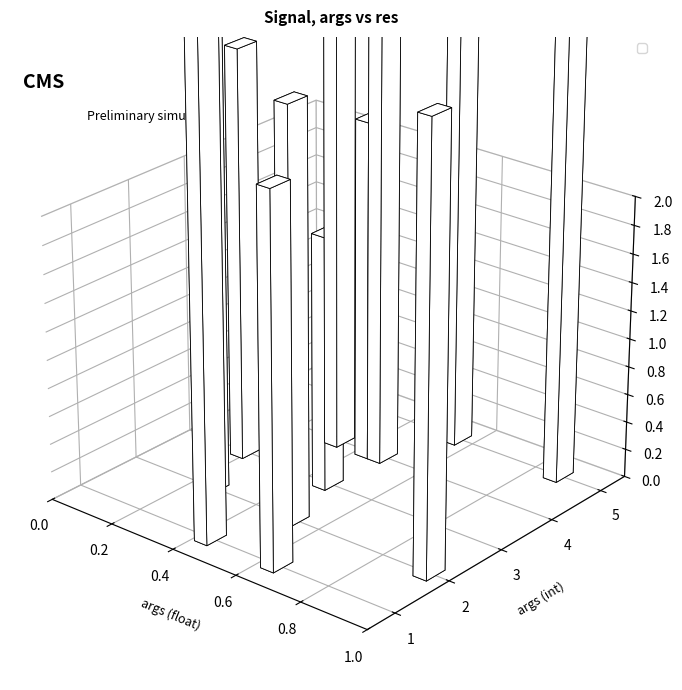

Reading left to right, what are all the values shown in this chart?

3.5	2.4	1.8	2.9	2.9	3.1	4.8	2.6	3.9	4.6	3.5	4.3